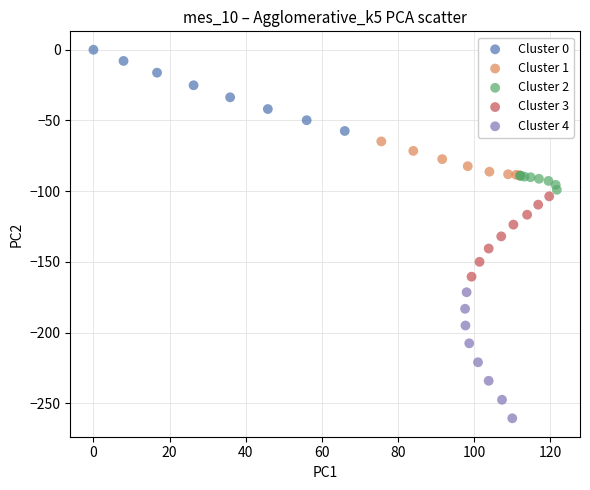

Which series has the widest spread of Y values?

Cluster 4